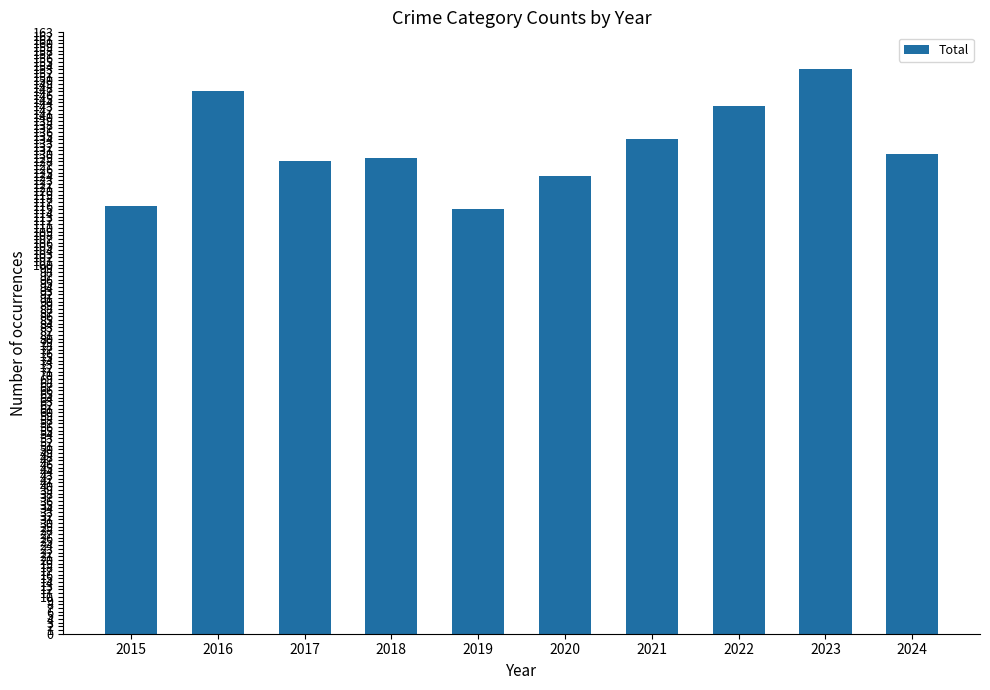

Which category has the highest value across all series?

2023